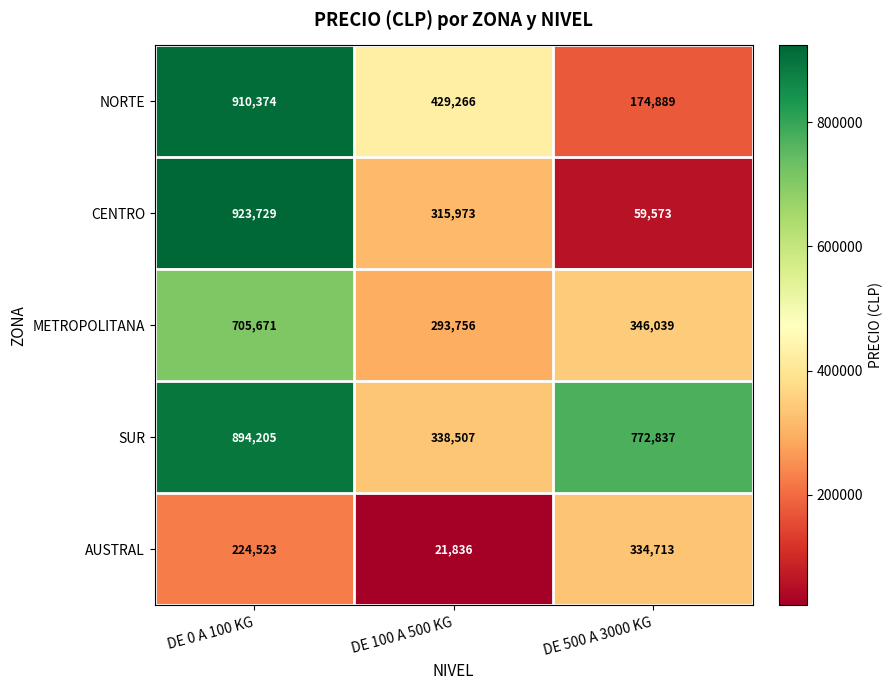

What is the minimum value shown in the chart?

21836